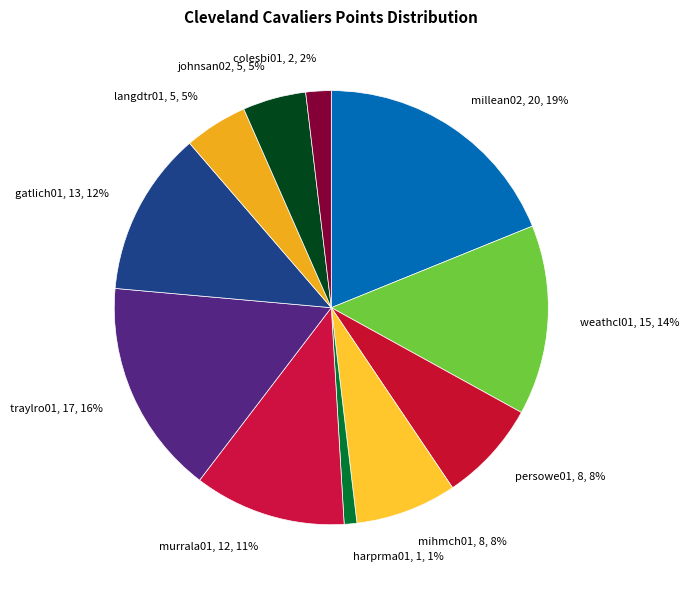

Count the number of slices in the pie.

11